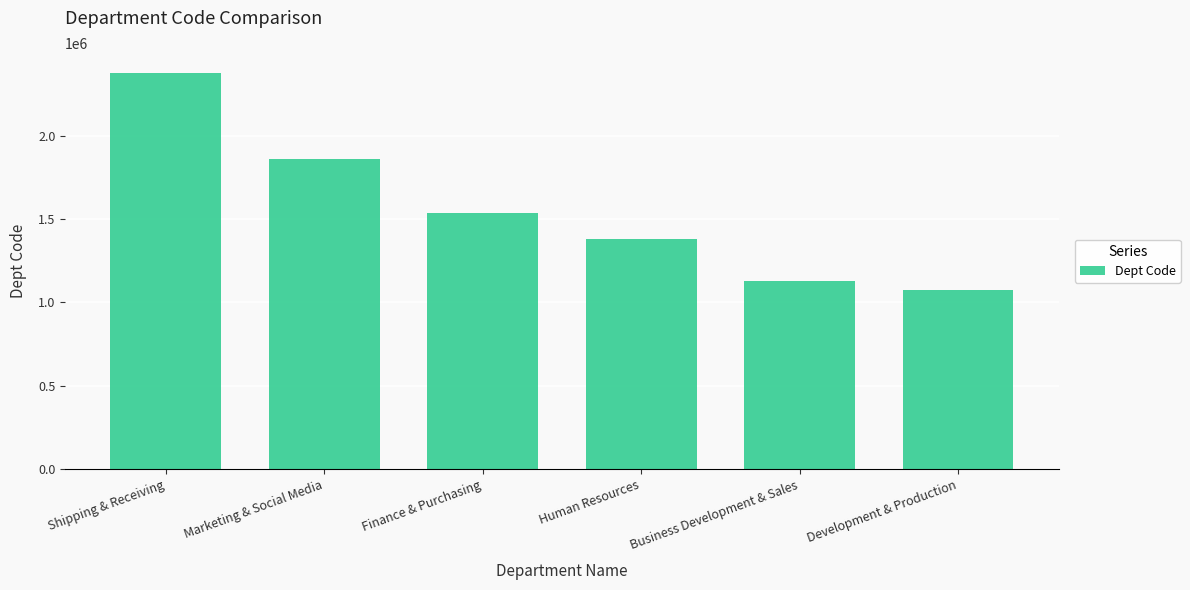

True or false: the data shows 2376206 at Shipping & Receiving.

True